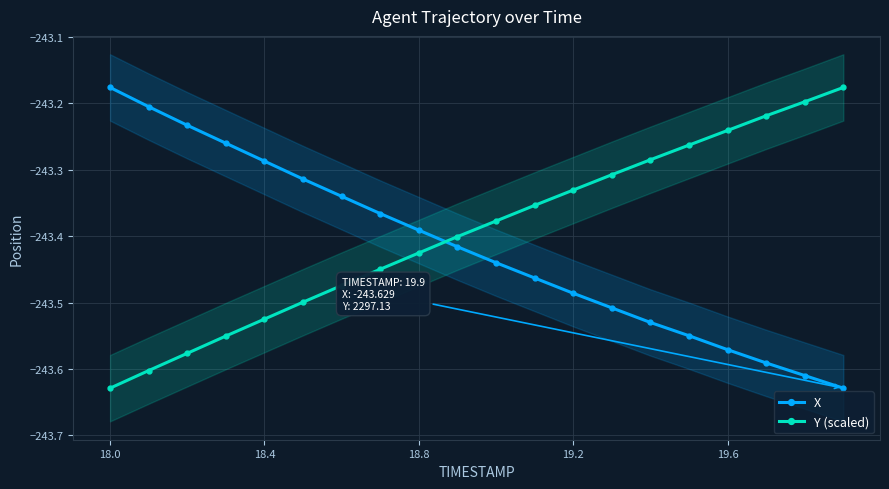

After their last crossing, which series has the higher values: X or Y (scaled)?

Y (scaled)